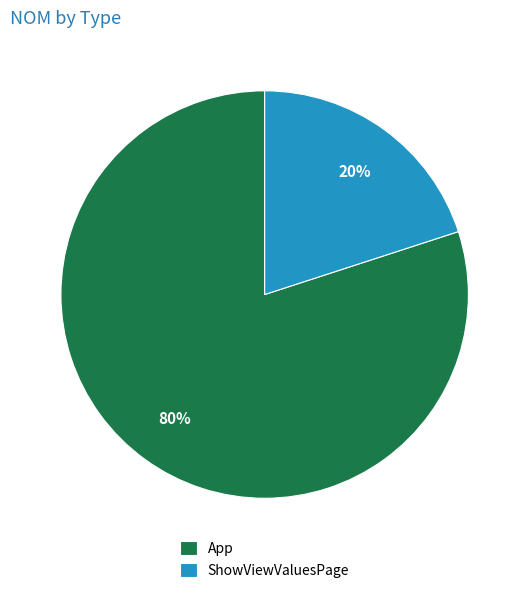

Does ShowViewValuesPage account for over 50% of the chart?

No